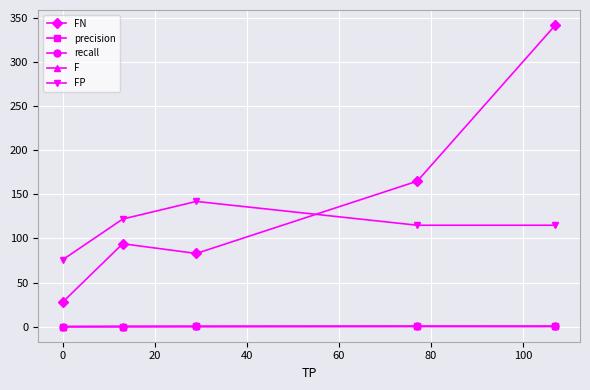

In FN, how many points are higher than both neighbors (excluding endpoints)?

1